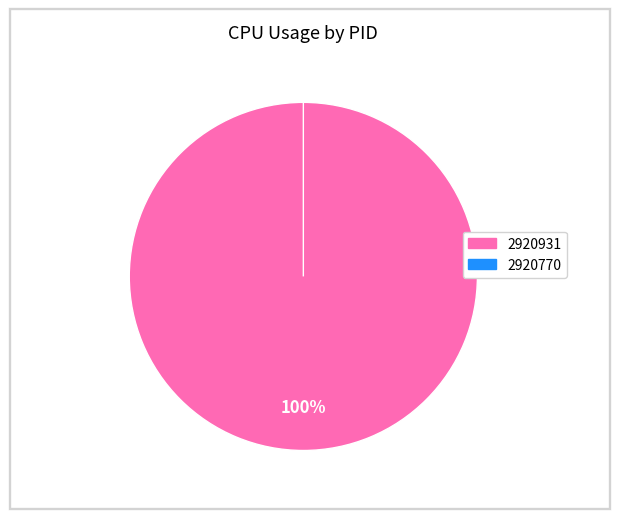

What is the largest slice in the pie chart?

2920931